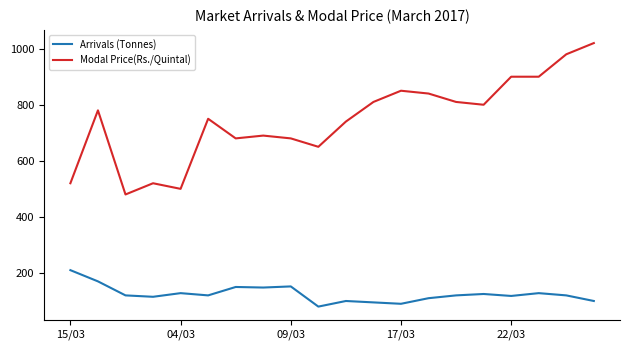

How many lines are shown in the chart?

2